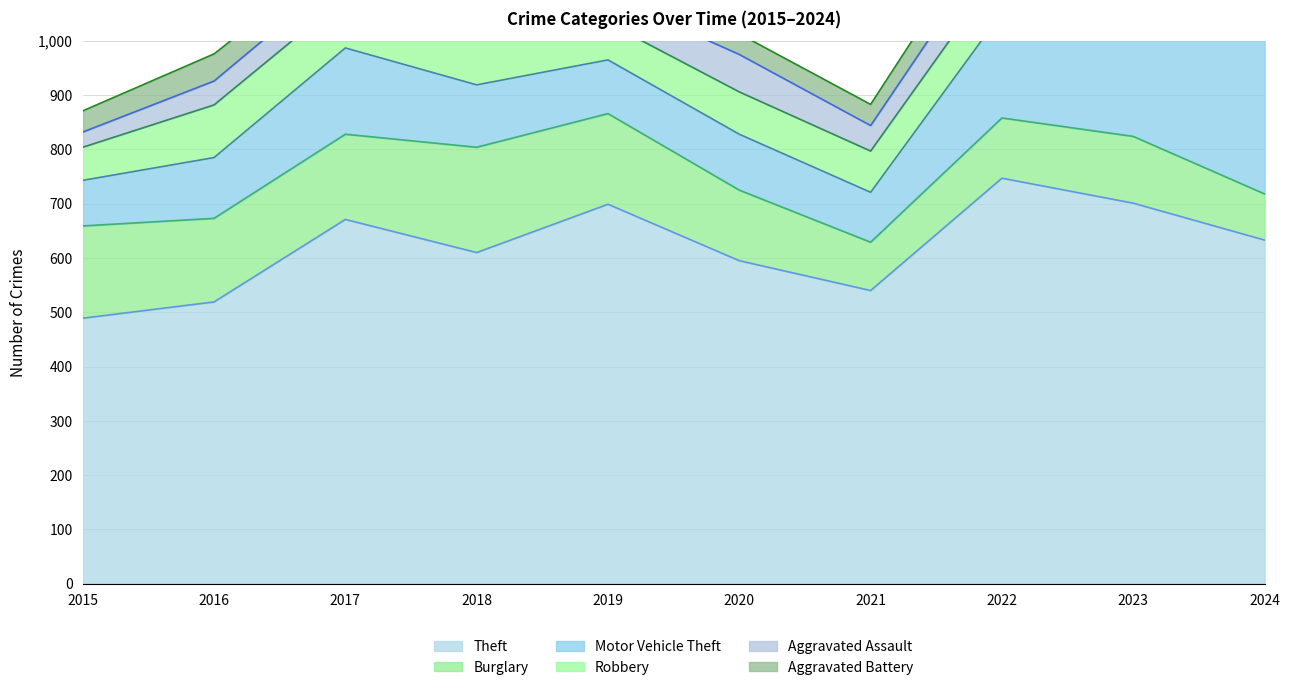

What is the difference between the maximum and minimum values in the Motor Vehicle Theft series?

240